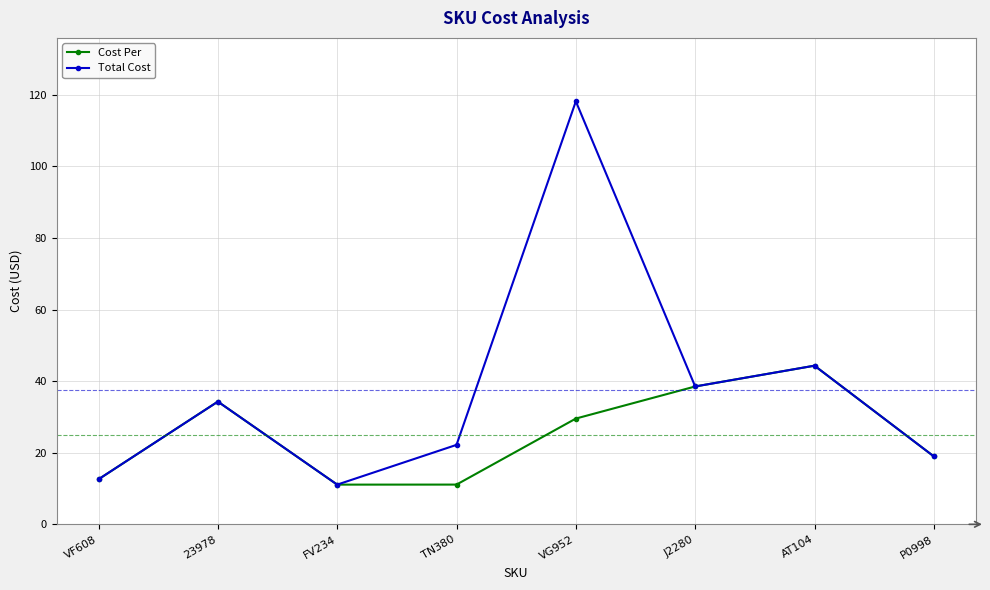

Rank the series by their maximum value, from lowest to highest.

Cost Per, Total Cost